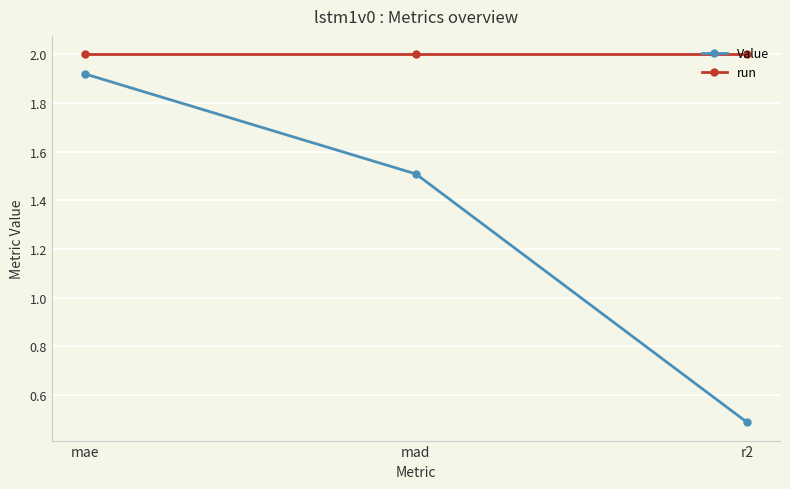

What is the minimum value shown in the chart?

0.5